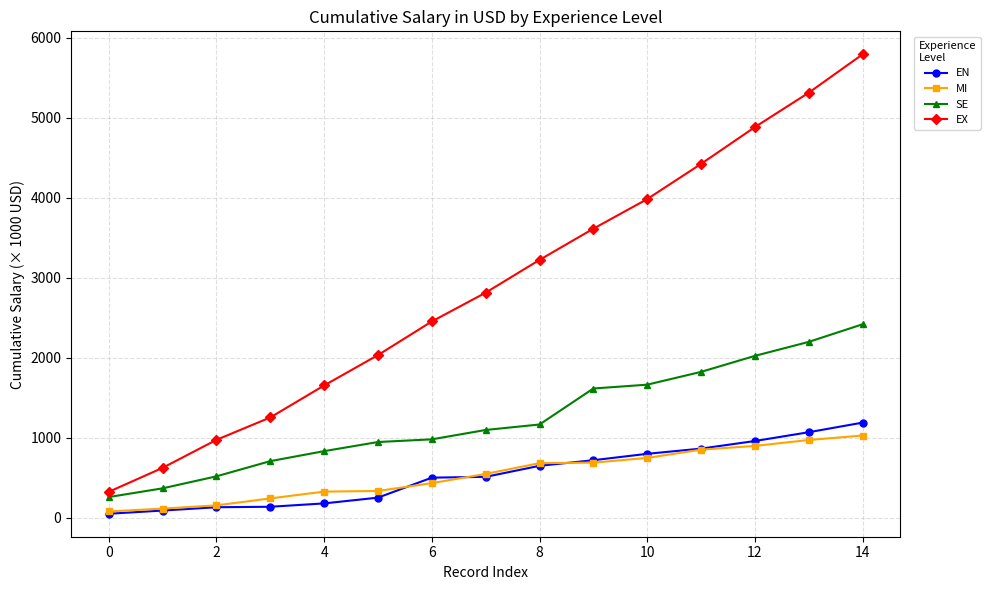

True or false: MI and SE intersect in this chart.

False